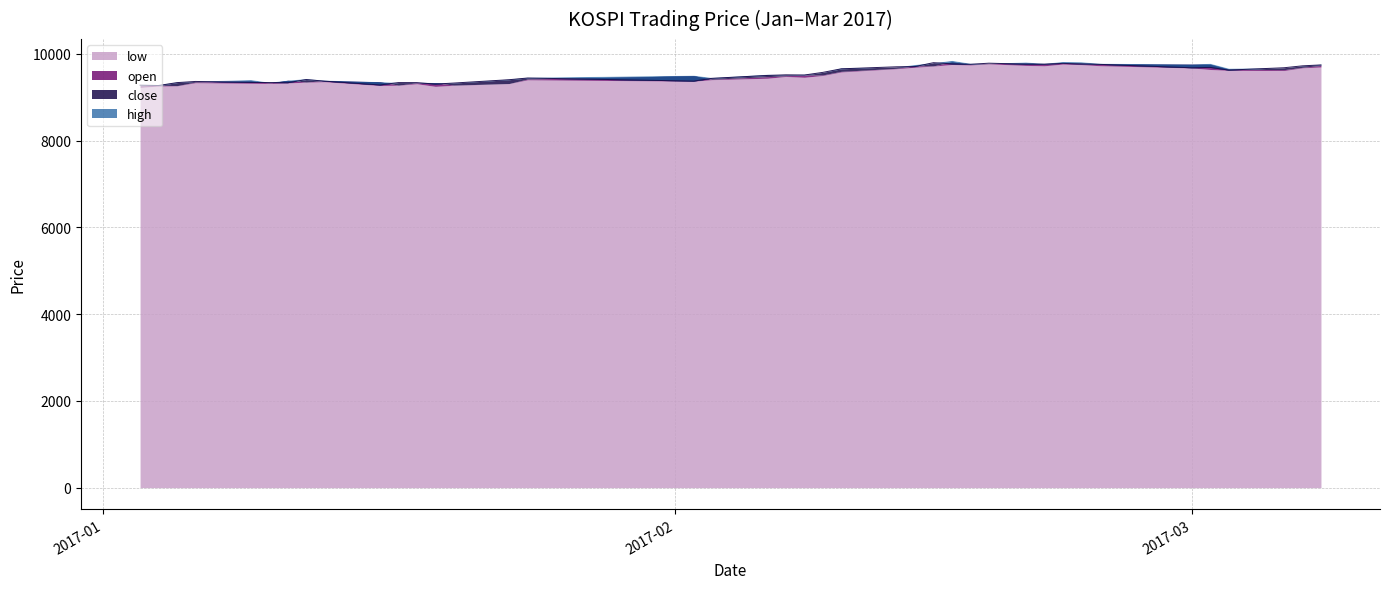

In close, how many points are lower than both neighbors (excluding endpoints)?

9